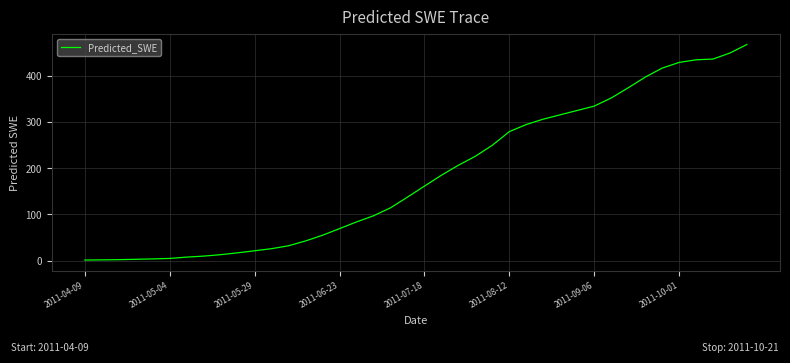

What is the greatest value displayed?

467.4